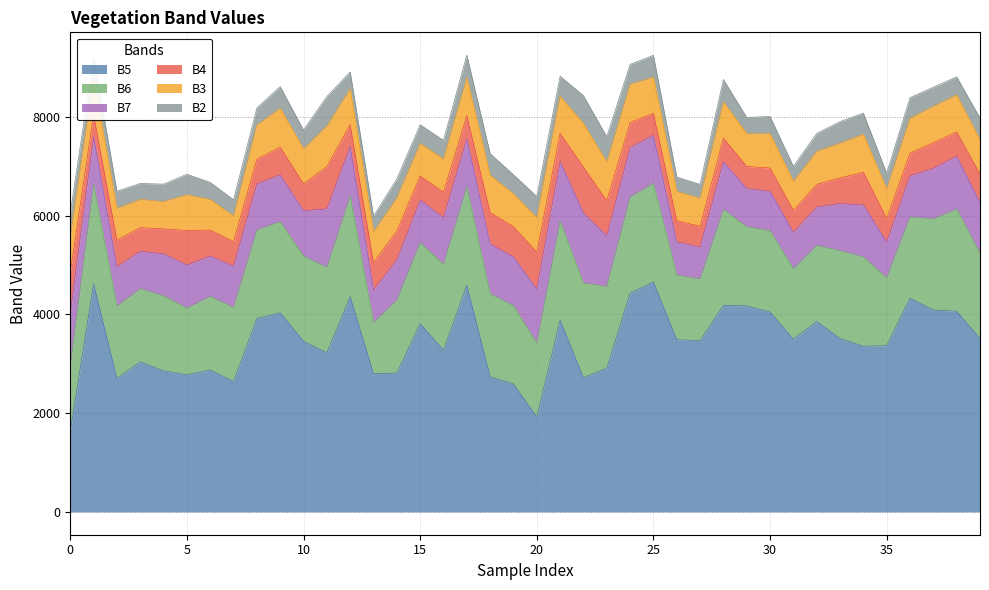

Where is B4 nearest to the value 677?

34